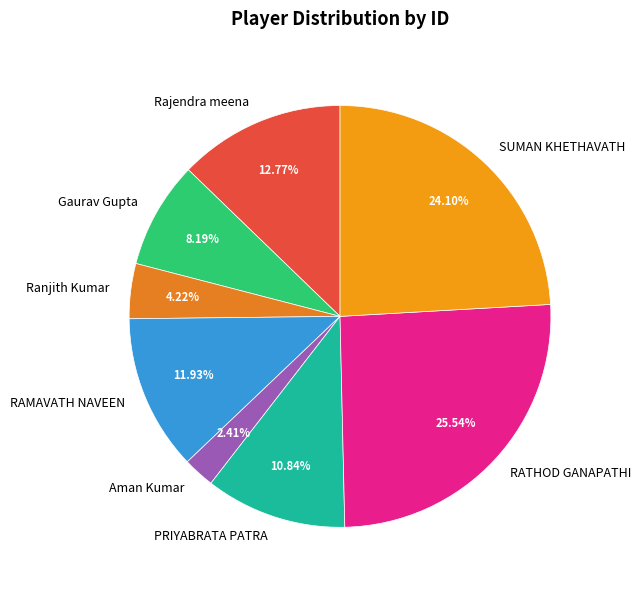

True or false: RAMAVATH NAVEEN accounts for 26% of the total.

False